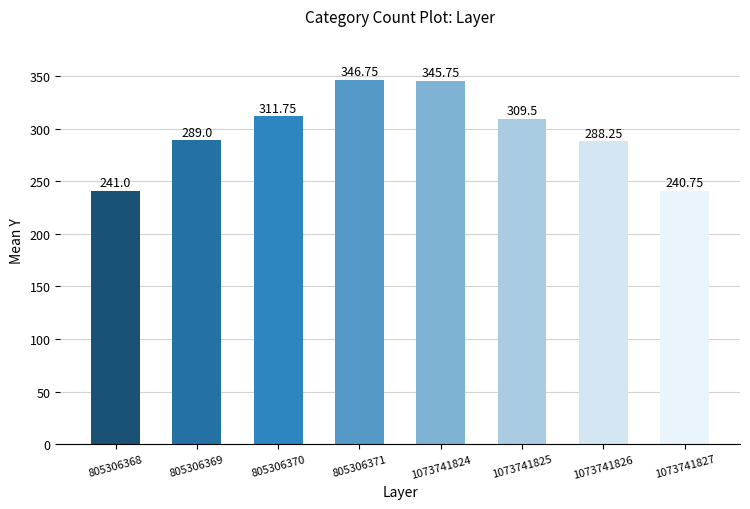

What is the change in value from 805306370 to 1073741824?

+34.0